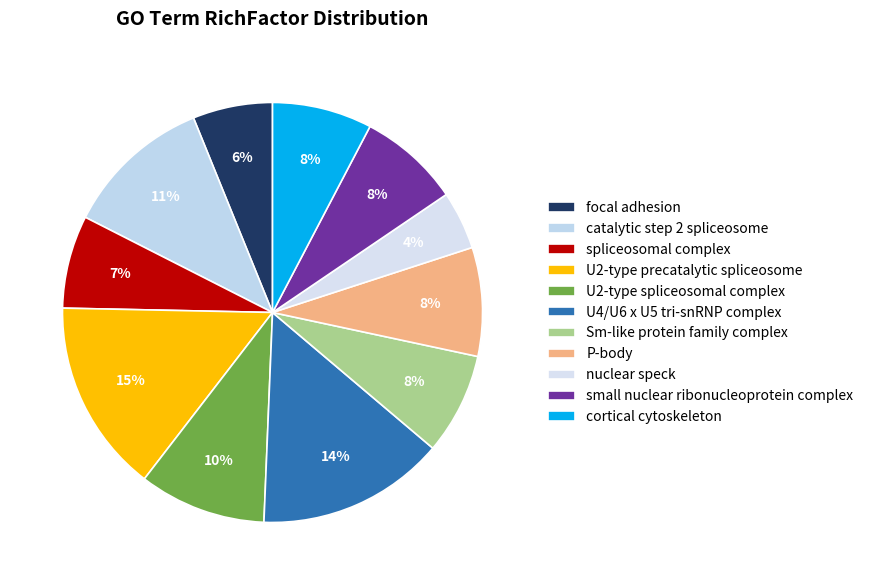

Rank the categories by value from highest to lowest.

U2-type precatalytic spliceosome, U4/U6 x U5 tri-snRNP complex, catalytic step 2 spliceosome, U2-type spliceosomal complex, P-body, small nuclear ribonucleoprotein complex, Sm-like protein family complex, cortical cytoskeleton, spliceosomal complex, focal adhesion, nuclear speck